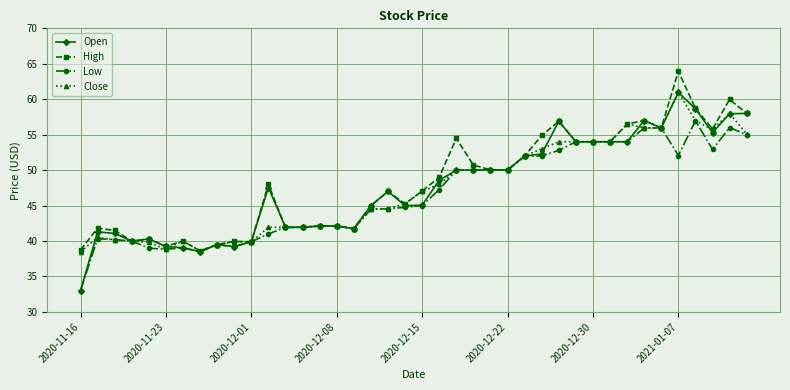

Does the chart have visible grid lines?

Yes